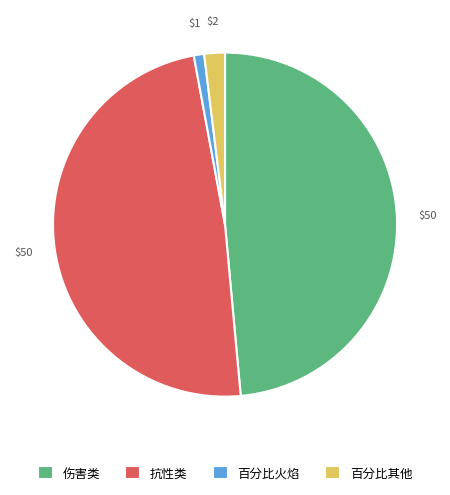

Which category has the smallest portion of the pie?

百分比火焰